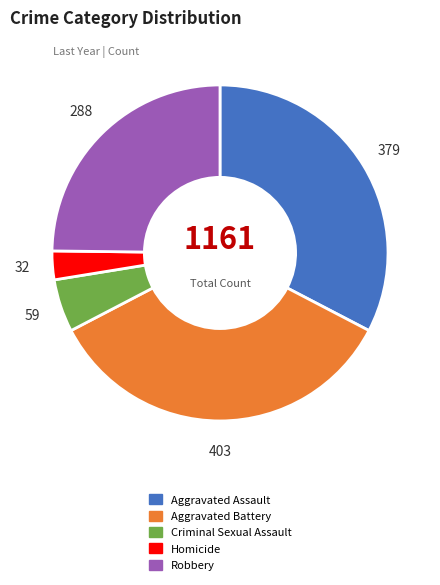

Do Aggravated Assault and Aggravated Battery together represent more than half of the pie?

Yes